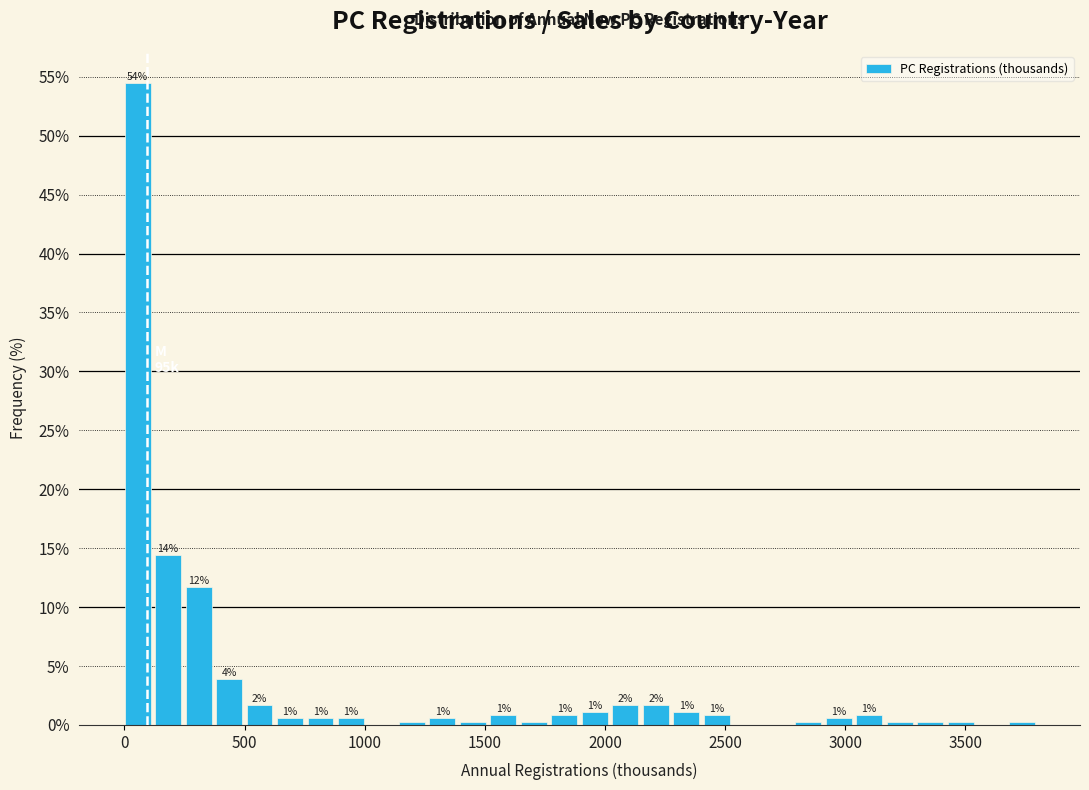

Read against the x-axis, roughly where is the centre of the tallest bar?

50